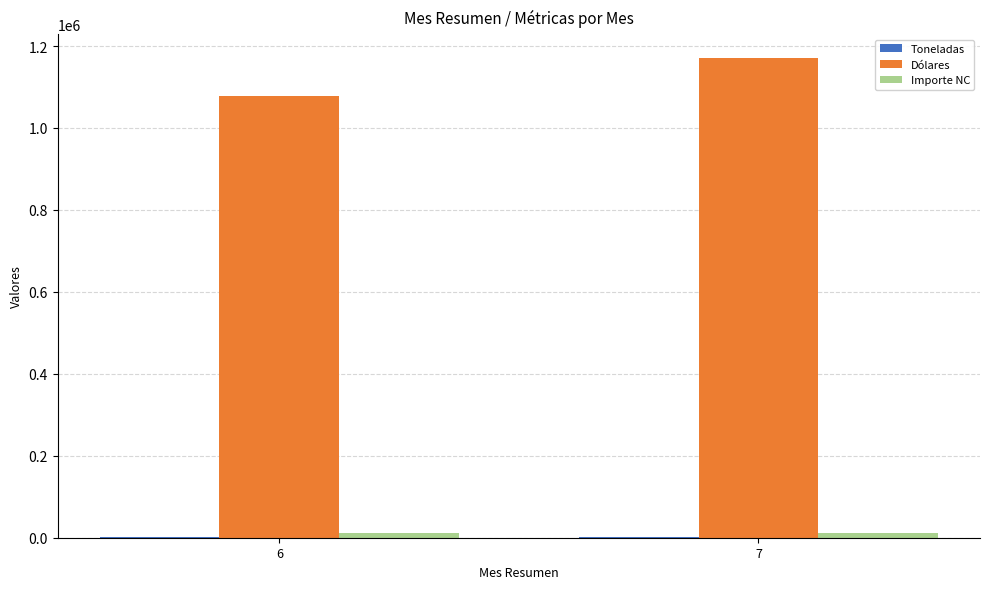

Which series has the largest total across all categories?

Dólares